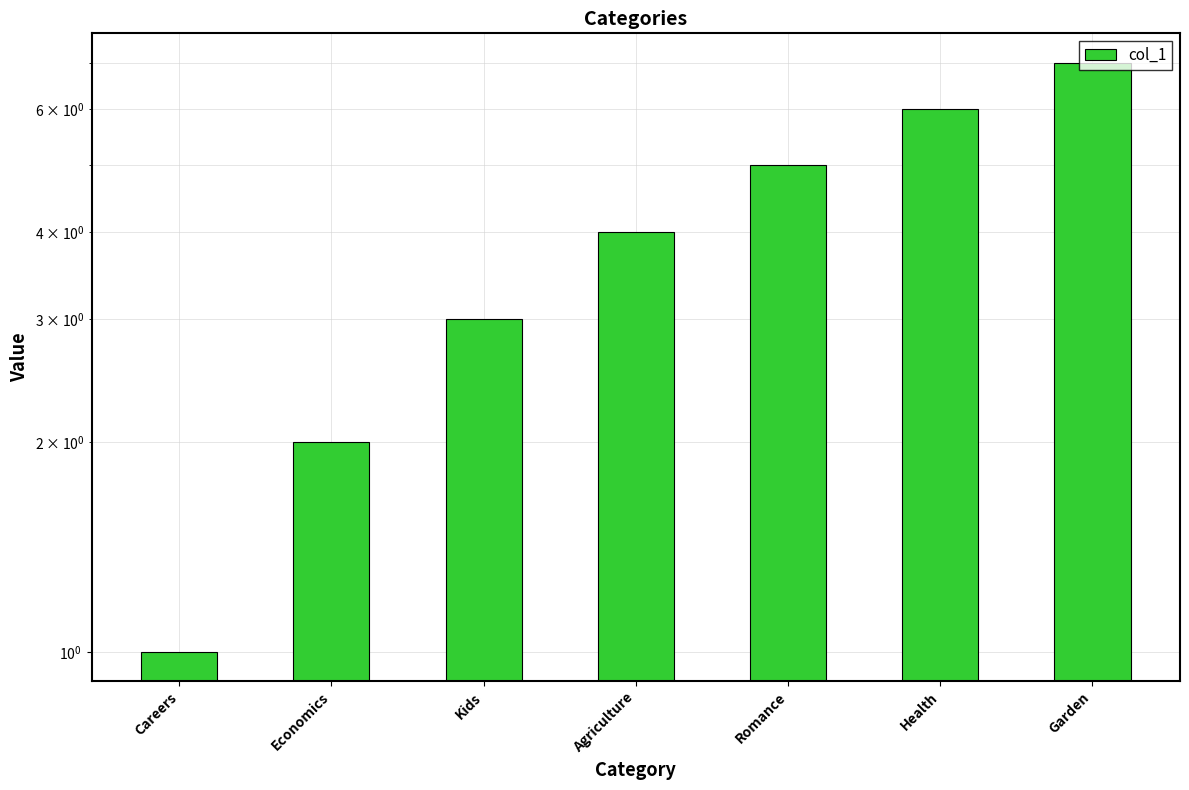

How many series are shown in this chart?

1